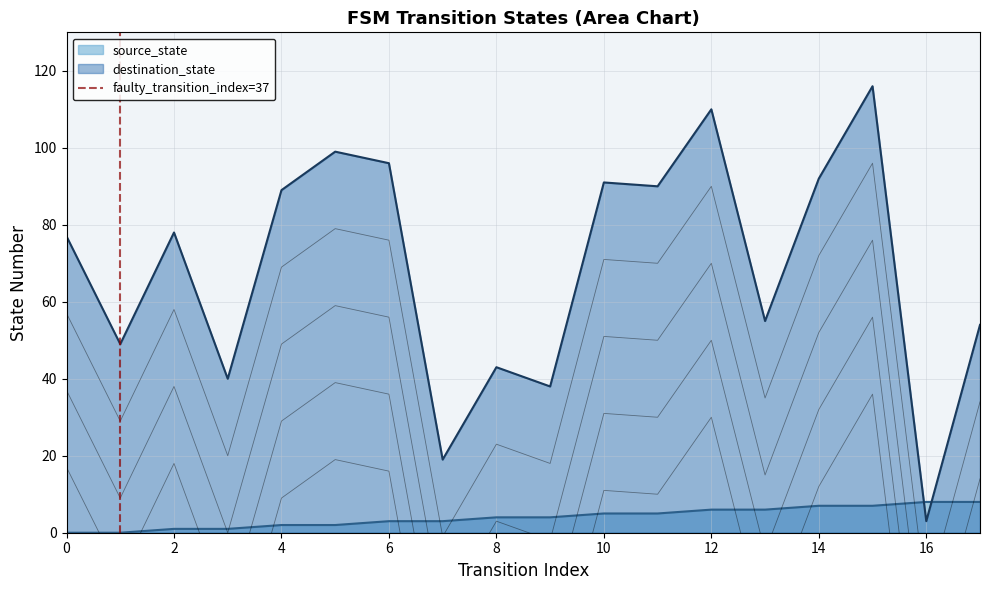

True or false: destination_state has a value of 77 at 0.

True